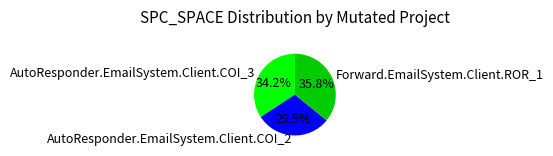

Which slice is the largest?

Forward.EmailSystem.Client.ROR_1